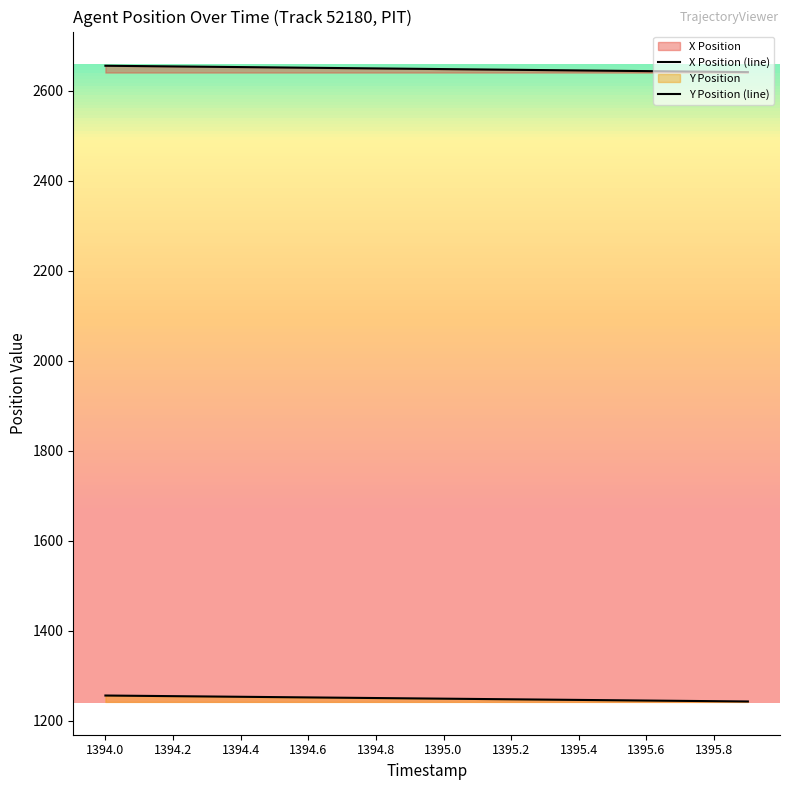

What is the value of the Y Position (line) point at the 20th from the left?

1242.8